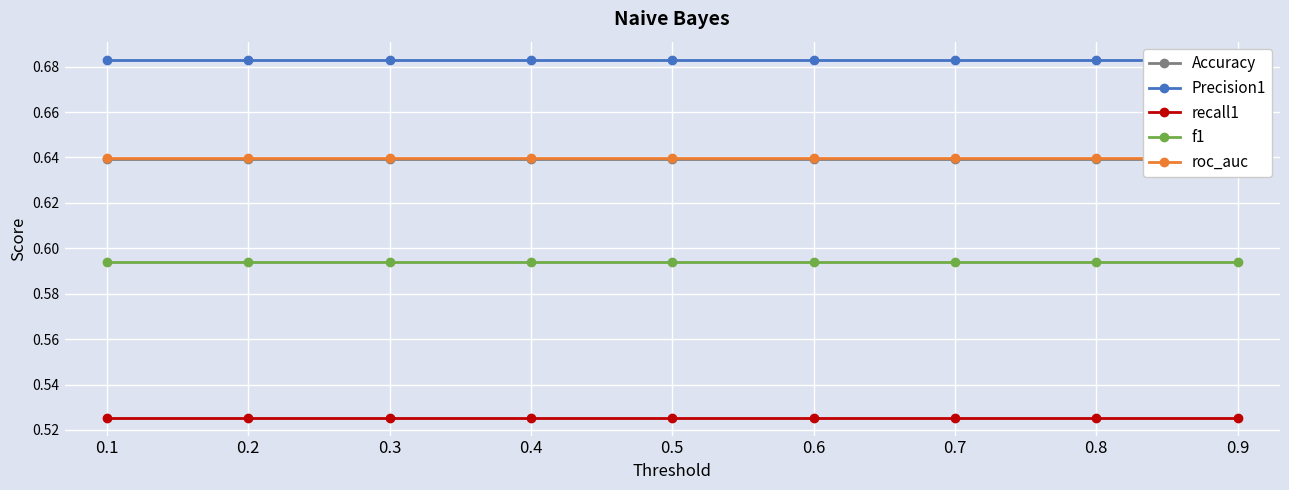

What is the total value across all series at 0.1?

3.1